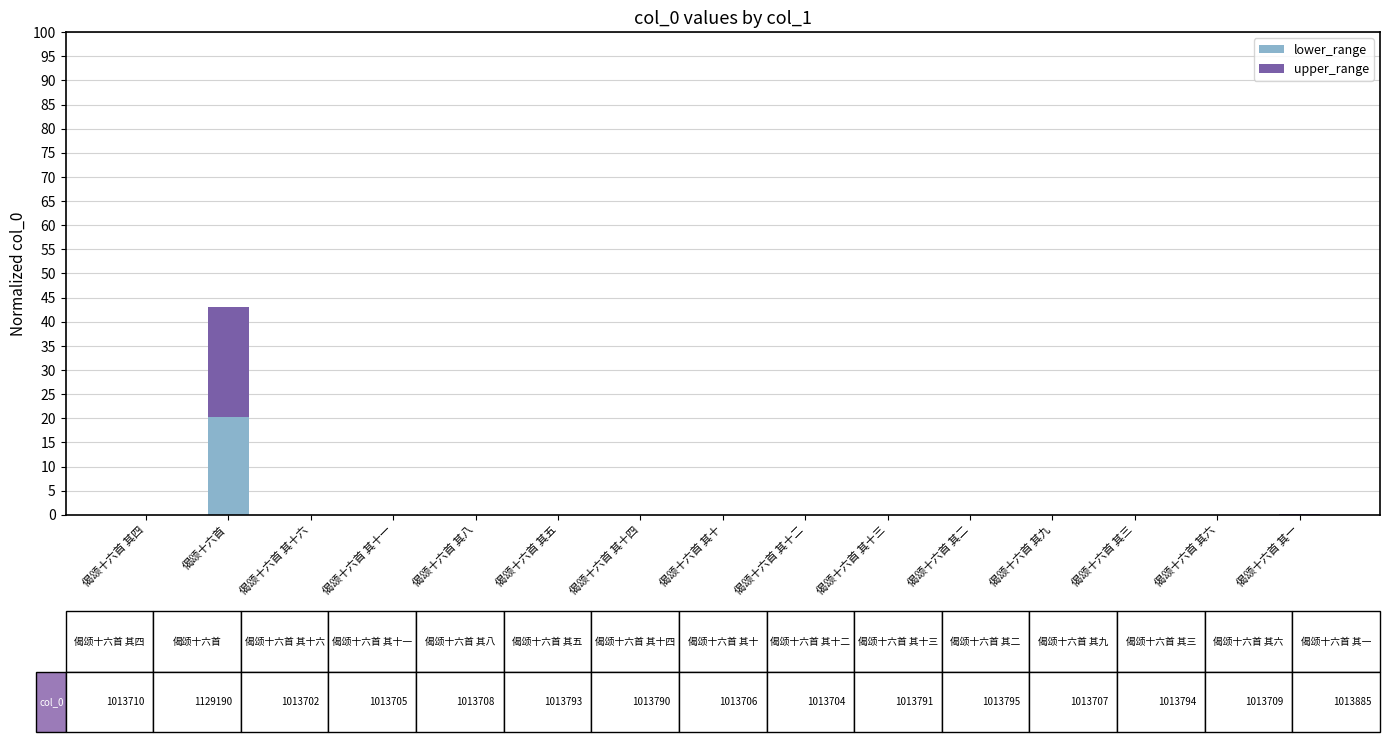

At which category is the sum across all series the highest?

偈颂十六首